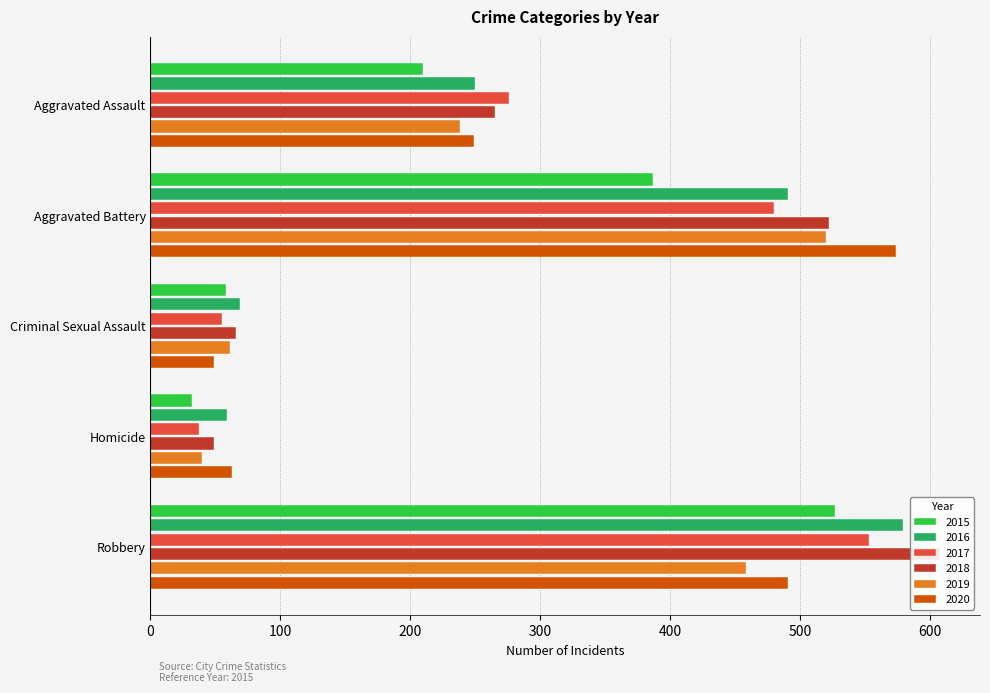

What is the difference between the 2020 values at Aggravated Battery and Criminal Sexual Assault?

525